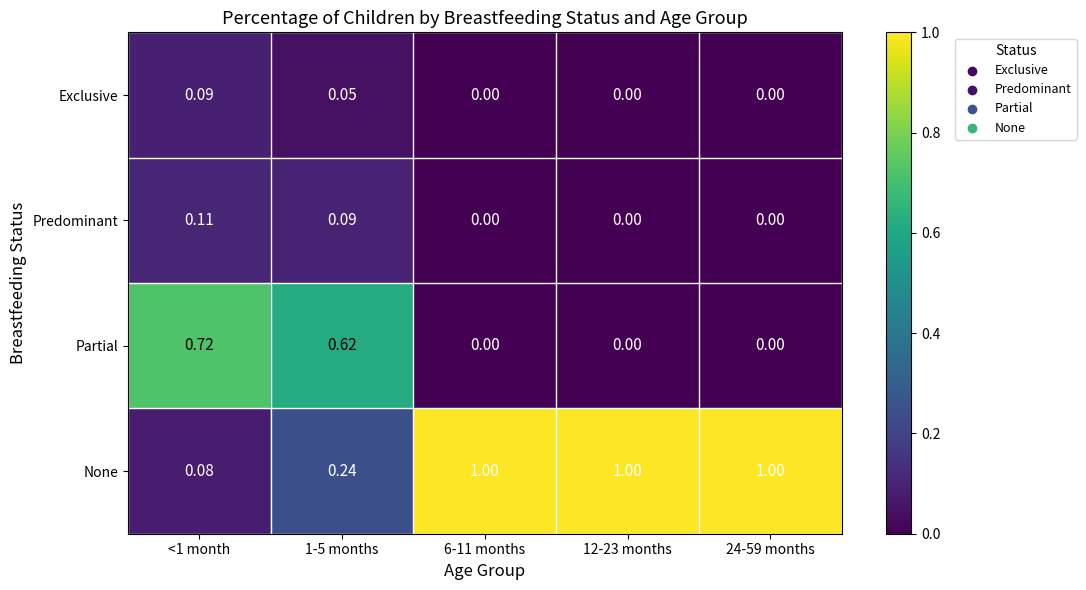

Which series changed the most between <1 month and 12-23 months?

None